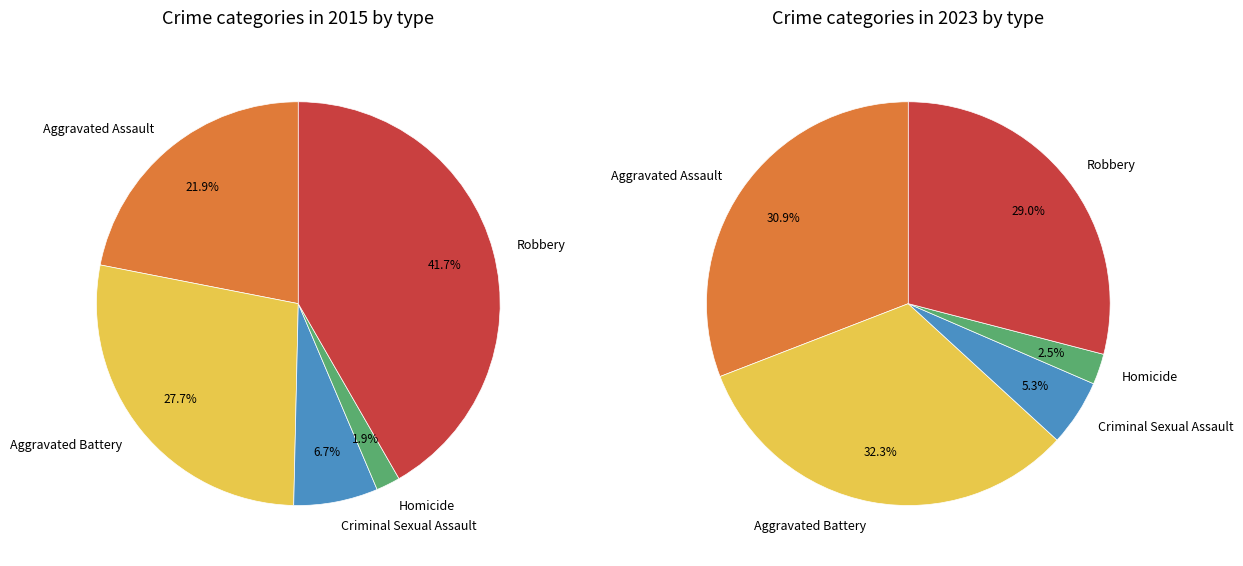

Does Criminal Sexual Assault account for over 50% of the chart?

No